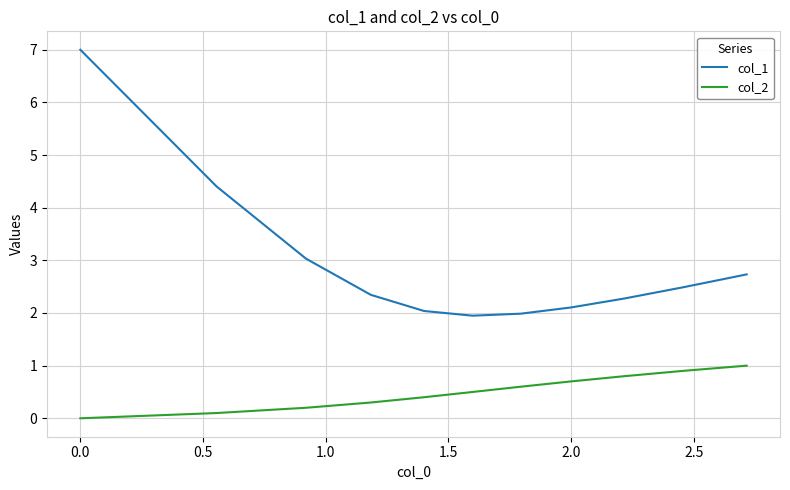

Reading left to right, what are all the values shown in this chart?

col_1: 7.0	4.4	3.0	2.3	2.0	1.9	2.0	2.1	2.3	2.5	2.7
col_2: 0.0	0.1	0.2	0.3	0.4	0.5	0.6	0.7	0.8	0.9	1.0